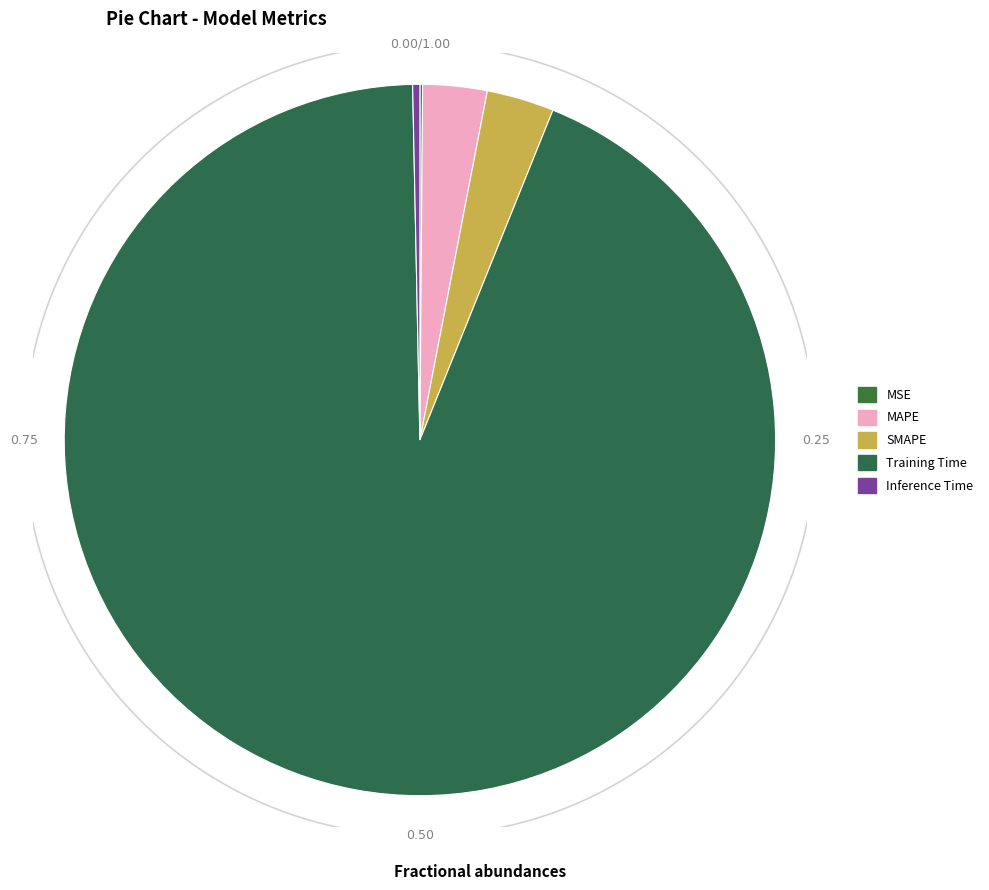

Which slice represents more than half of the pie?

Training Time